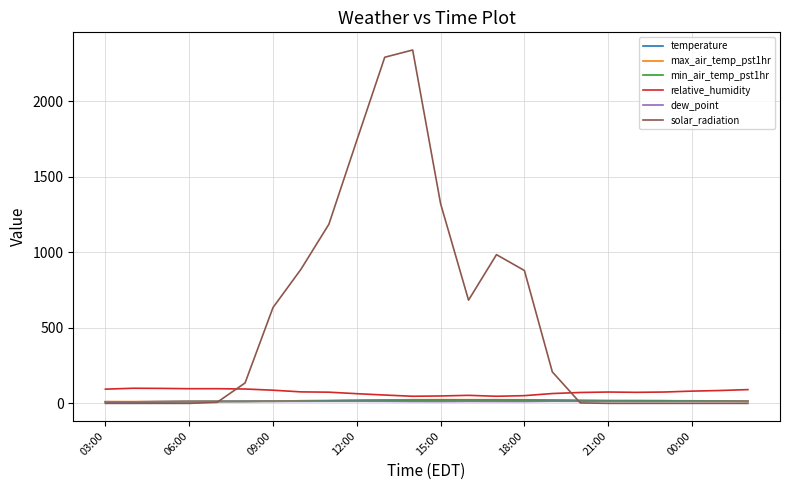

How many values in the solar_radiation series are below 135?

12